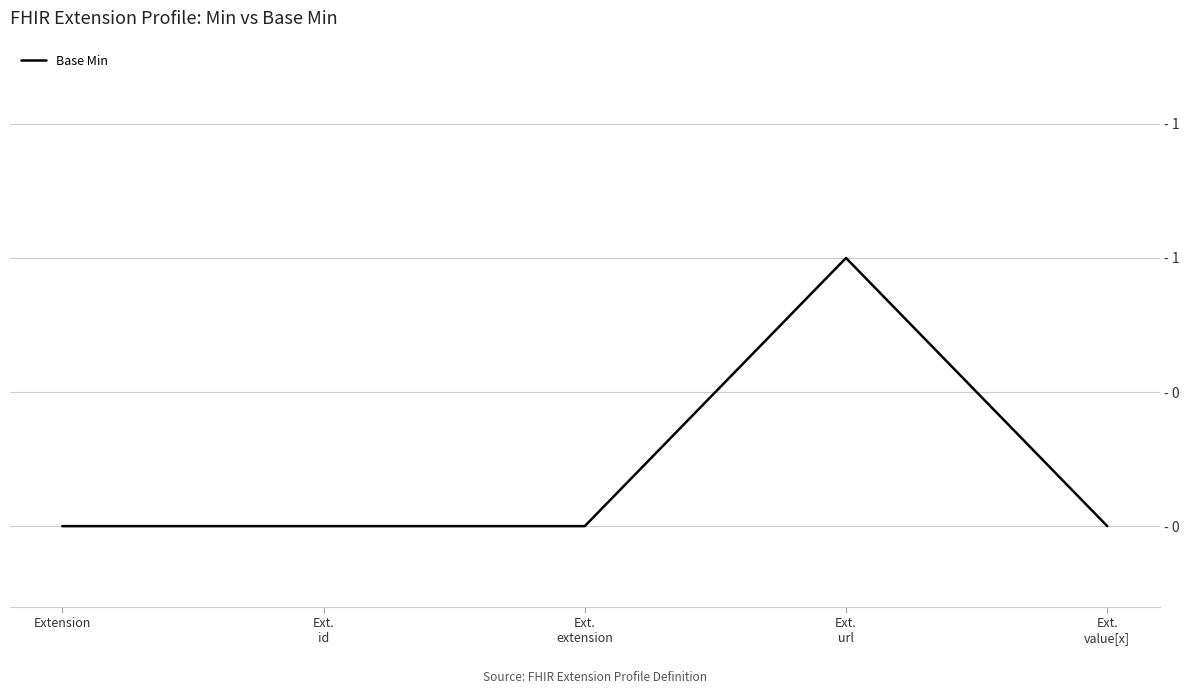

Where is the first local maximum?

Ext.
url